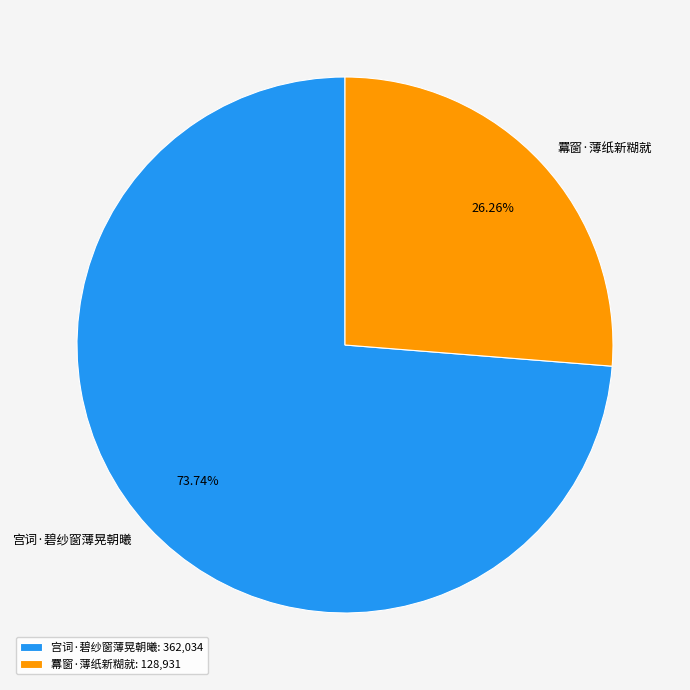

To the nearest percent, what is the difference between the largest and smallest slice percentages?

47%